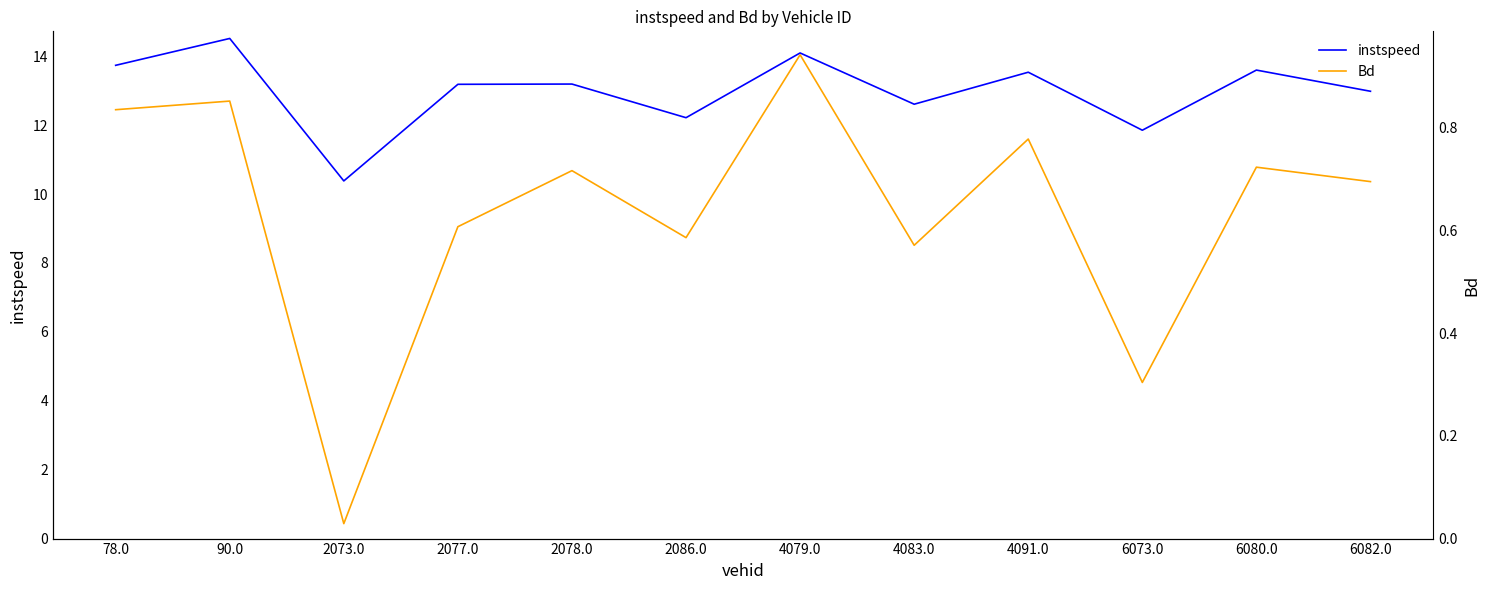

How many lines are shown in the chart?

2